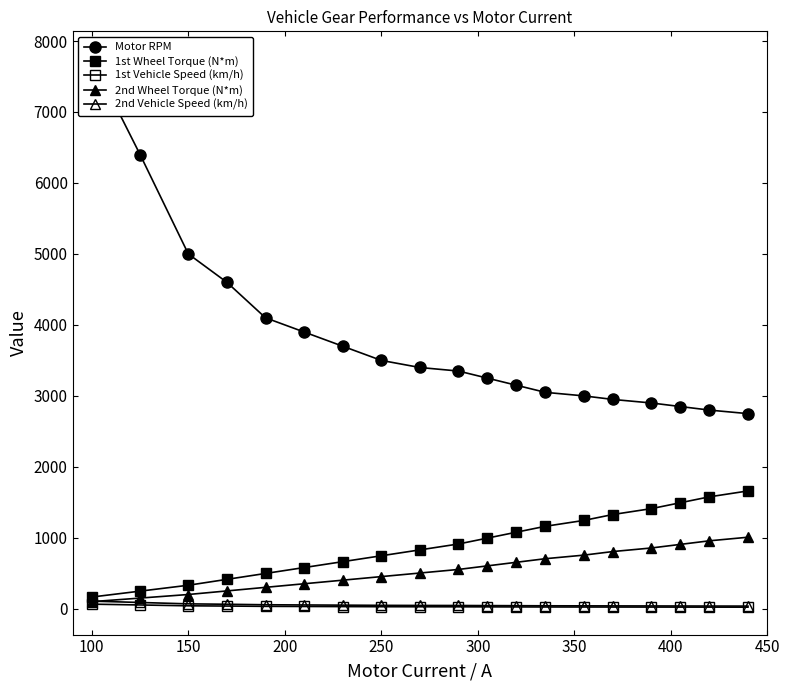

What is the average value of the 1st Wheel Torque (N*m) series?

913.5